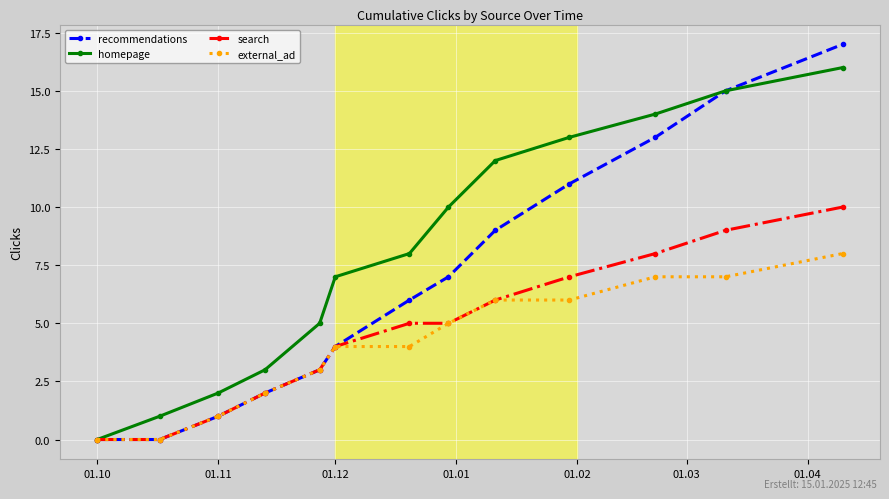

Which series has the widest spread of values?

recommendations